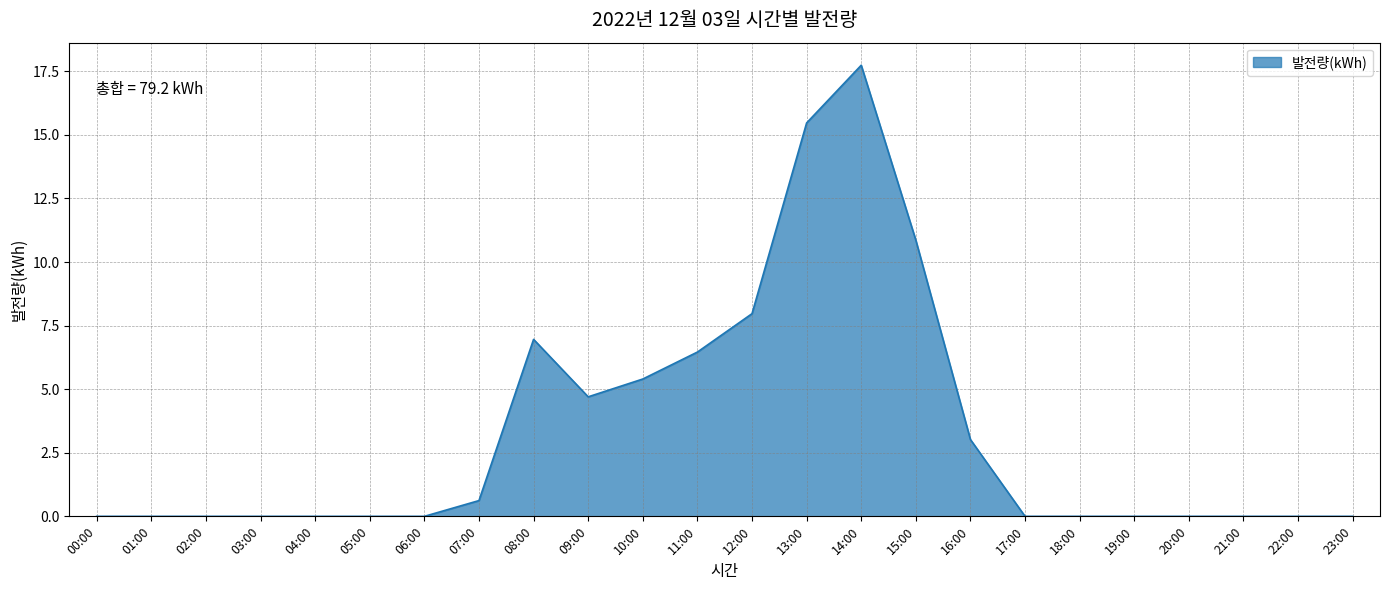

What position from the right is 18:00?

6